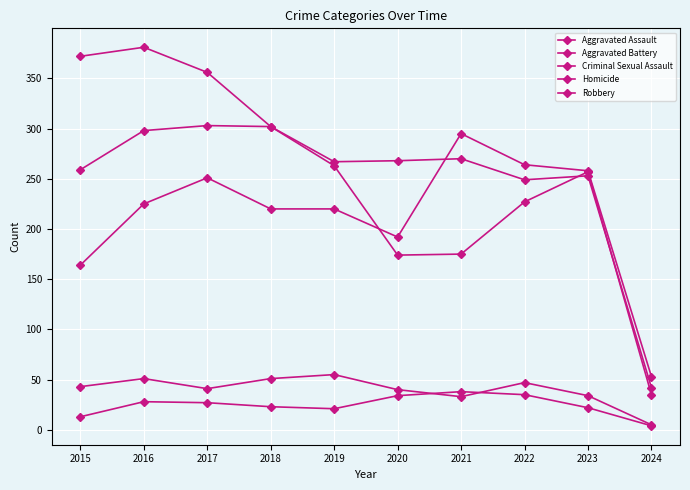

What is the total value across all series at 2017?

978